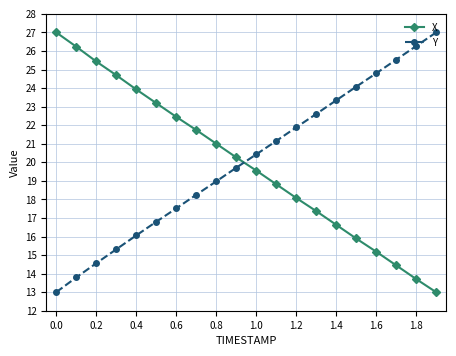

What is the maximum value shown in the chart?

27.0